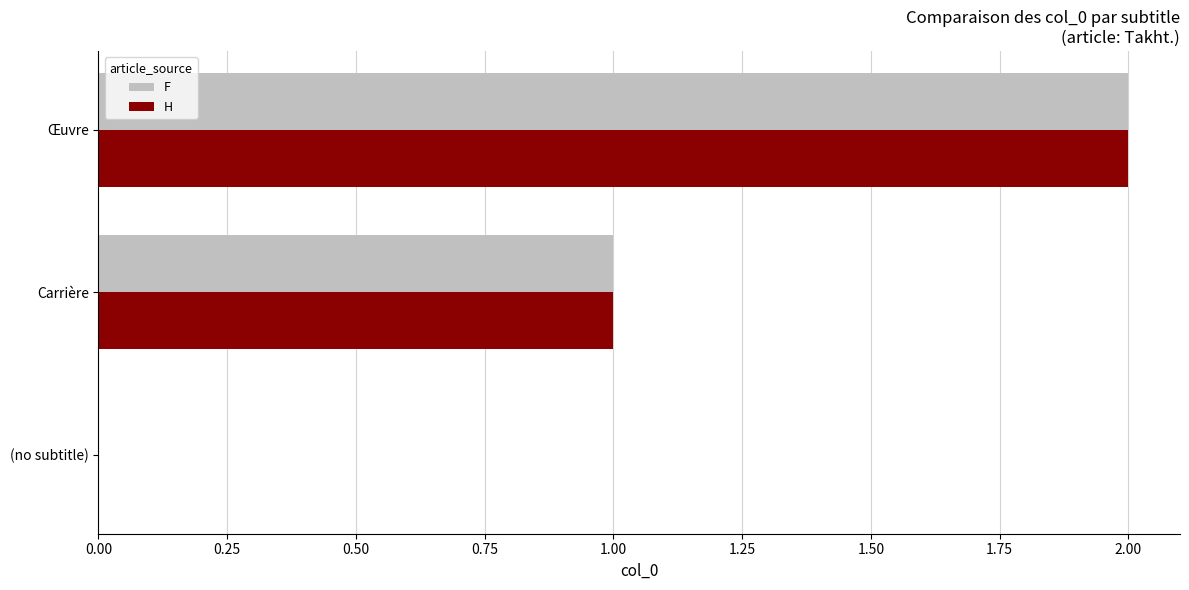

How many H values are between 0 and 2?

3